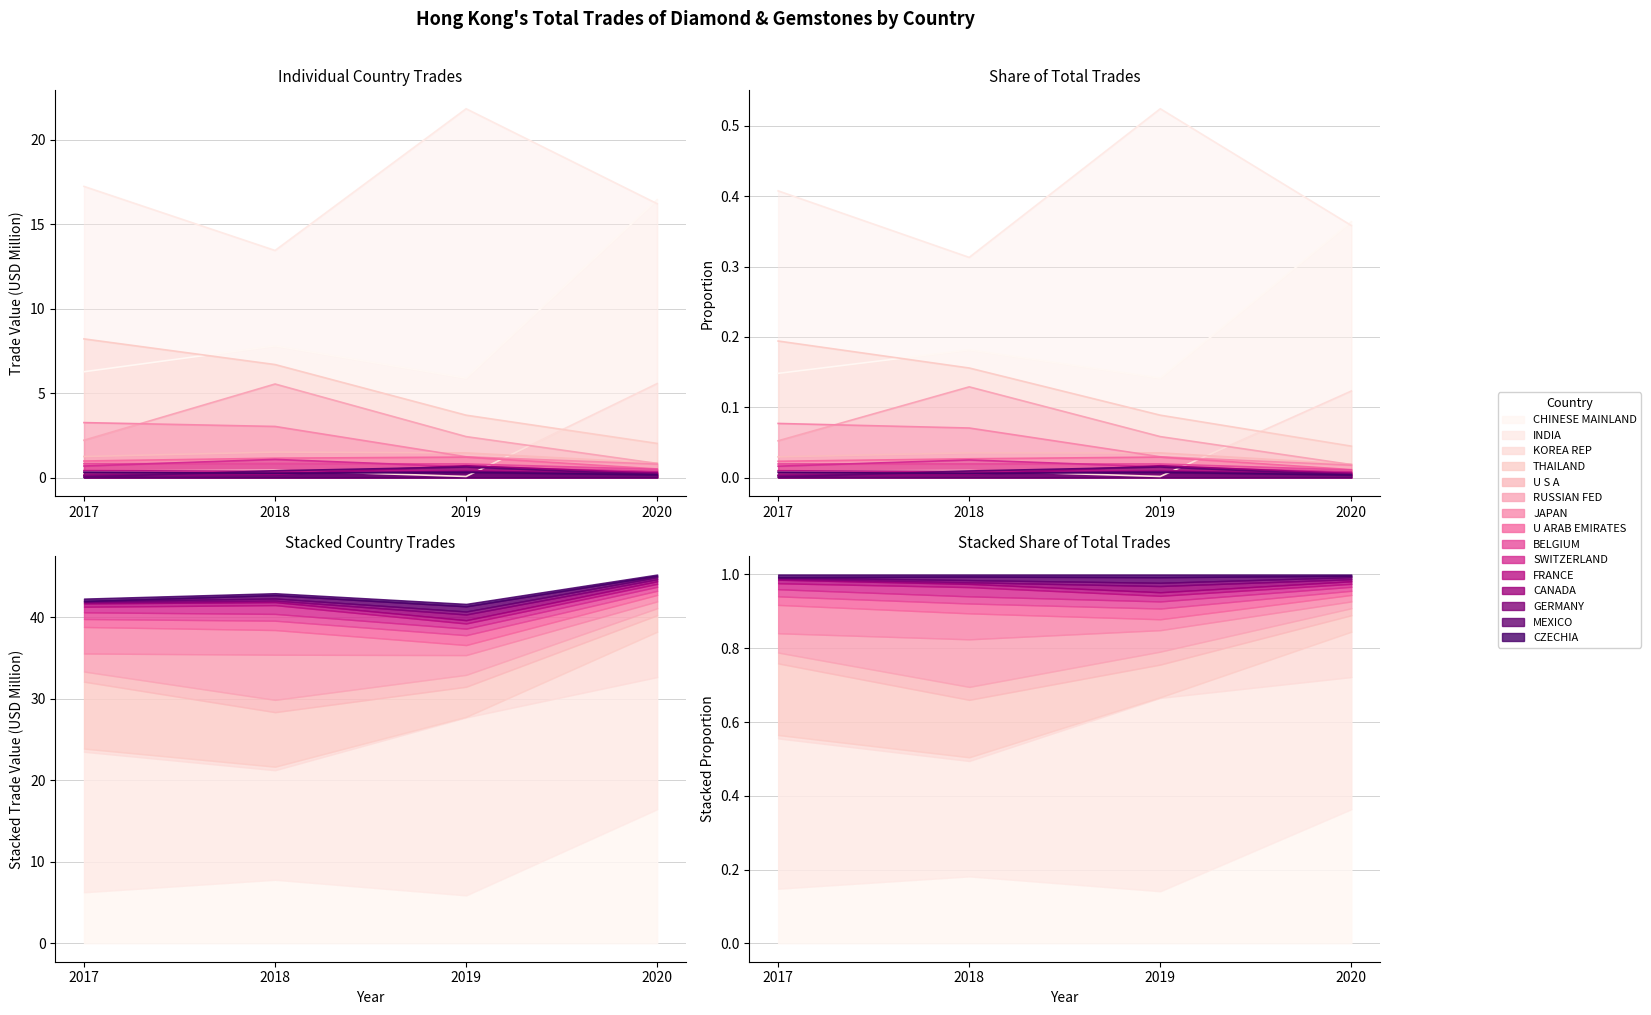

What is the label of the 10th point from the left?

SWITZERLAND